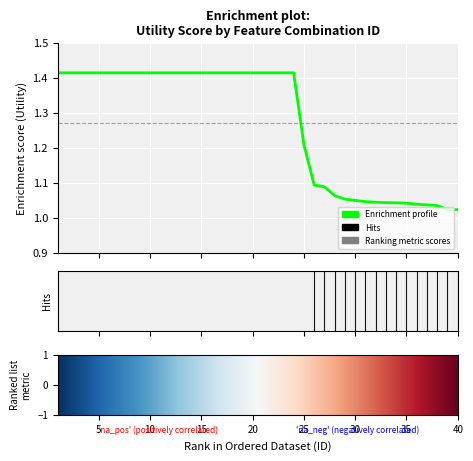

What is the difference between the maximum and minimum values?

0.4